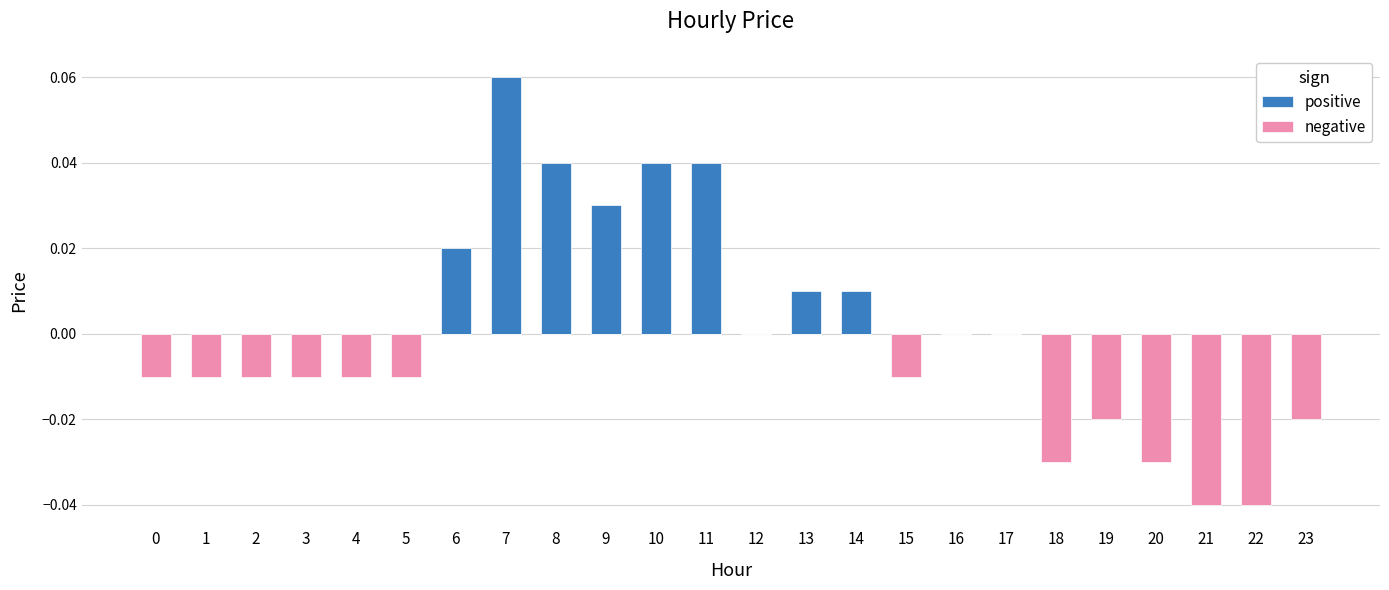

What is the difference between the maximum and minimum values in the positive series?

0.1